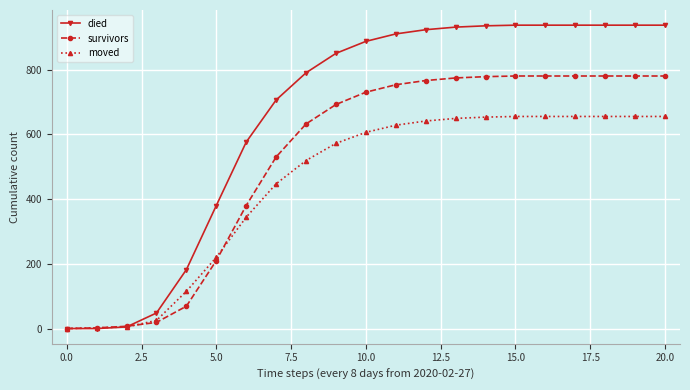

Which series has the widest spread of values?

died